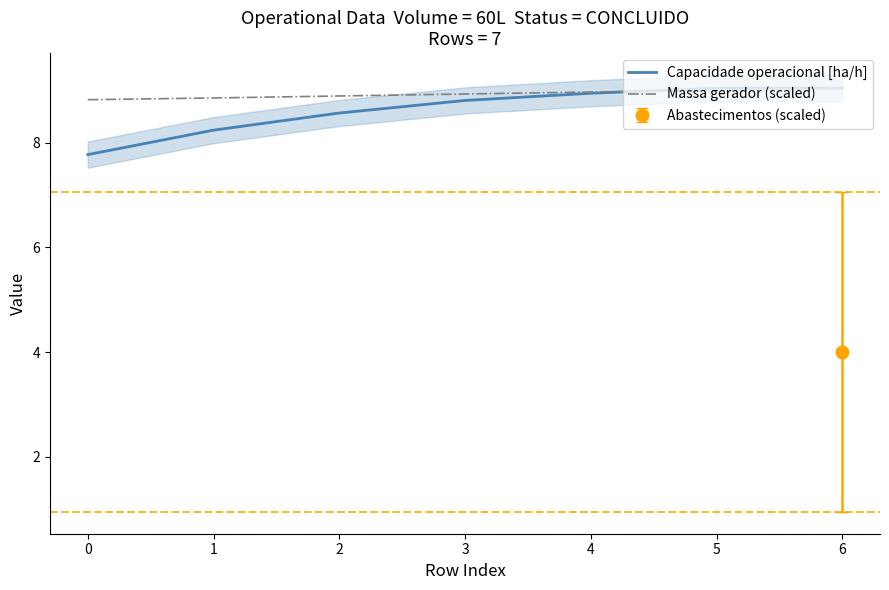

What is the difference between the second highest and second lowest values in the Capacidade operacional [ha/h] series?

0.8